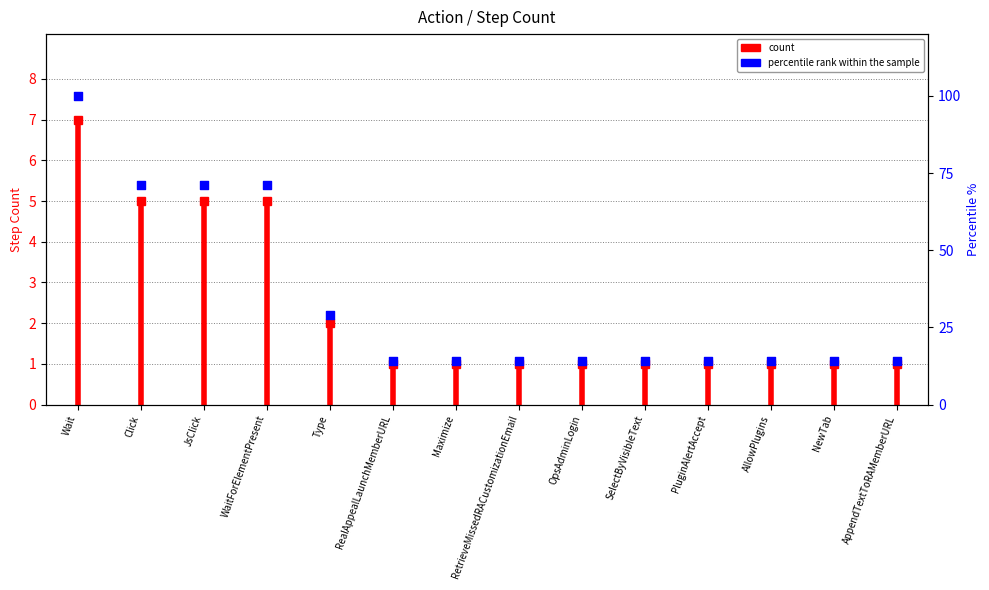

Approximately how many times larger is the value at JsClick compared to AppendTextToRAMemberURL?

5.1